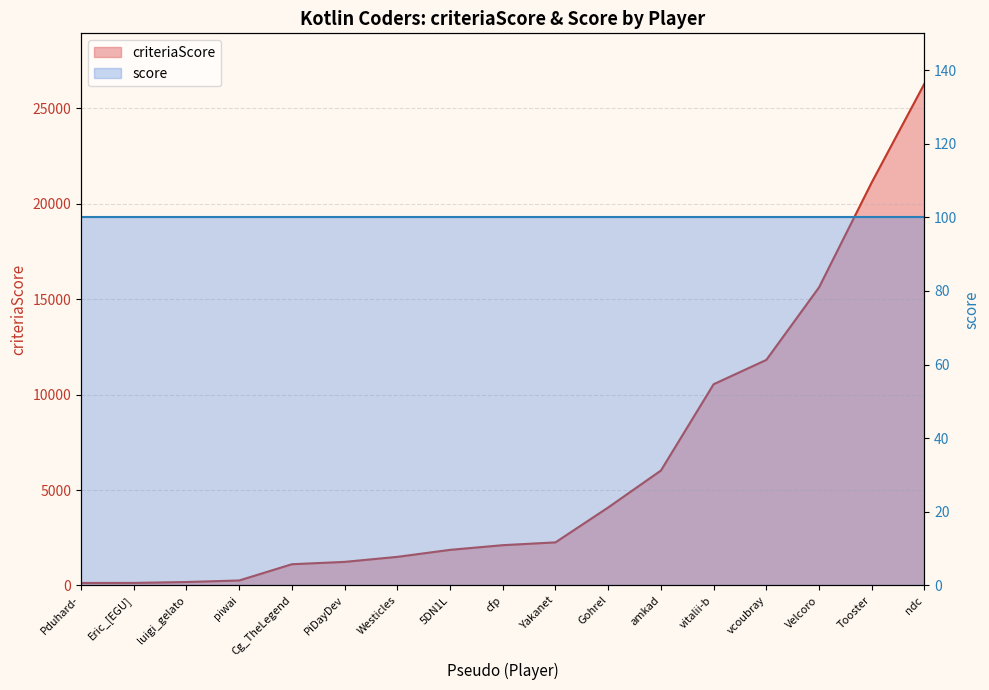

Reading right to left, list all the values displayed in this chart.

ndc=26292	Tooster=21116	Velcoro=15616	vcoubray=11815	vitalii-b=10541	amkad=6020	Gohrel=4085	Yakanet=2257	cfp=2110	5DN1L=1865	Westicles=1498	PiDayDev=1235	Cg_TheLegend=1112	piwai=261	luigi_gelato=180	Eric_[EGU]=133	Pduhard-=131